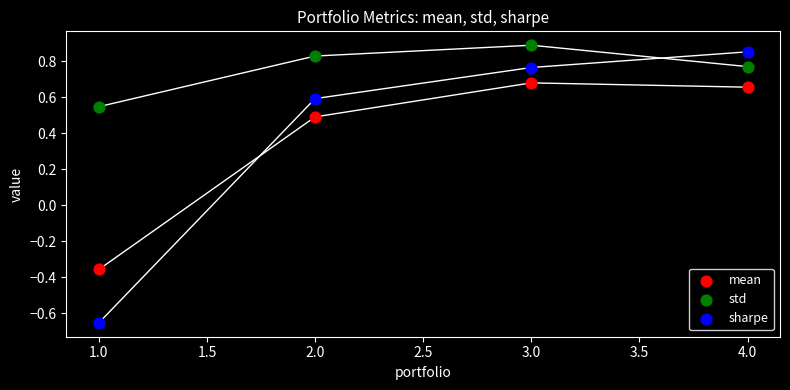

Which series has the widest spread of Y values?

sharpe